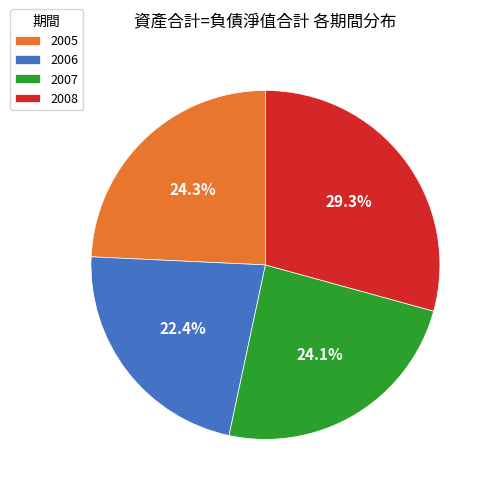

To the nearest percent, what portion does 2007 represent?

24%